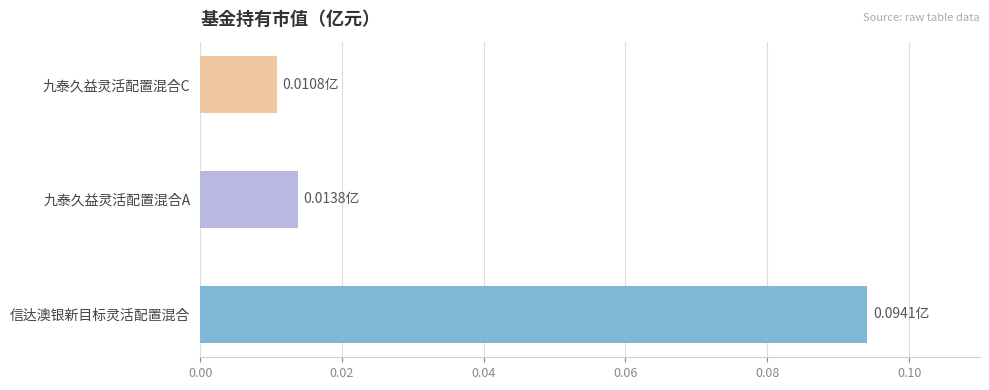

Rank the categories by value from highest to lowest.

信达澳银新目标灵活配置混合, 九泰久益灵活配置混合A, 九泰久益灵活配置混合C